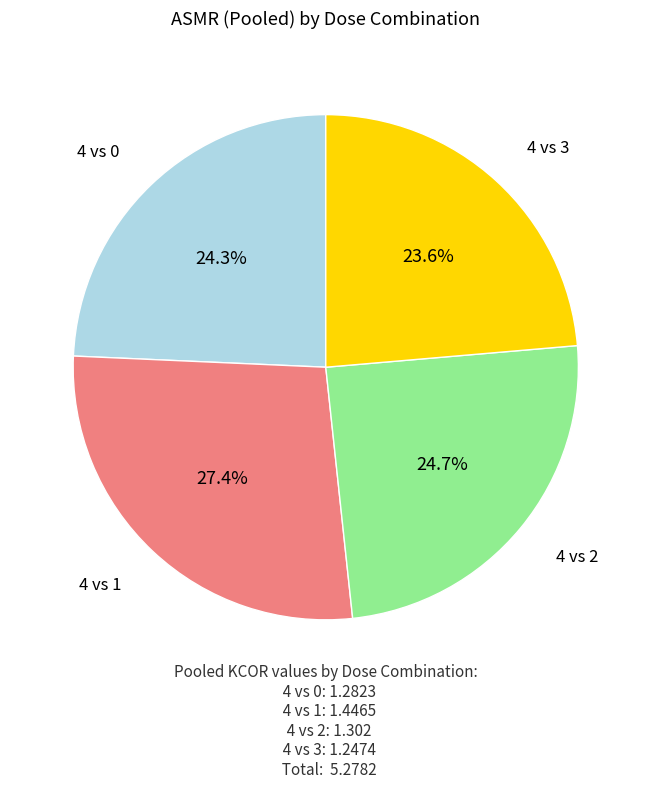

Does any single category account for the majority?

No